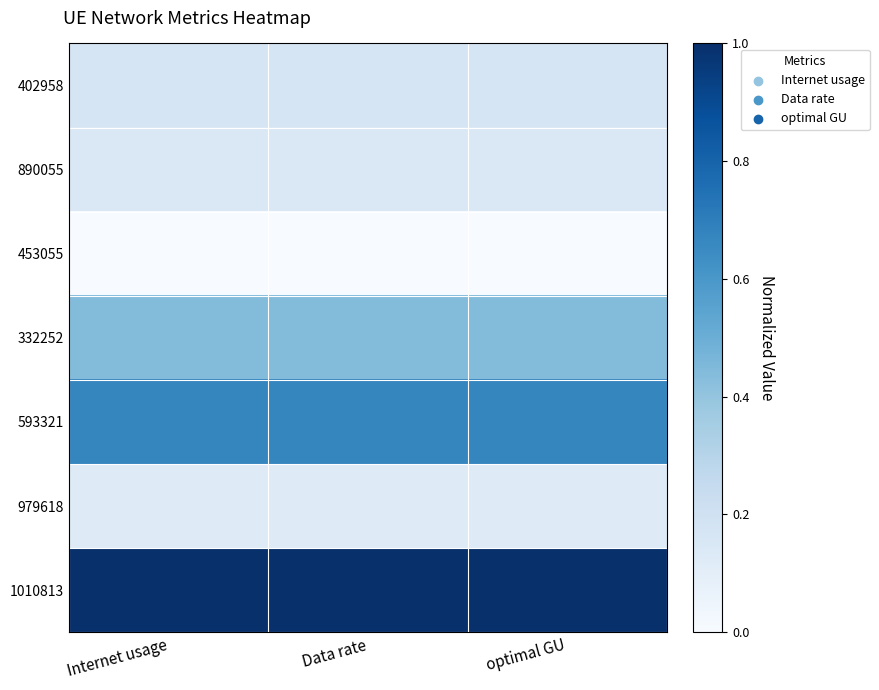

What is the total value across all series at Data rate?

2.6